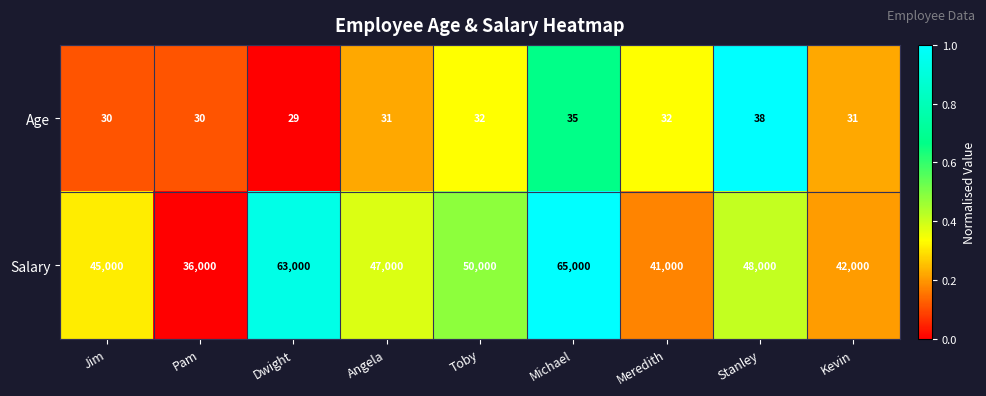

Is the value of Age at Angela greater than the value of Salary at Jim?

No